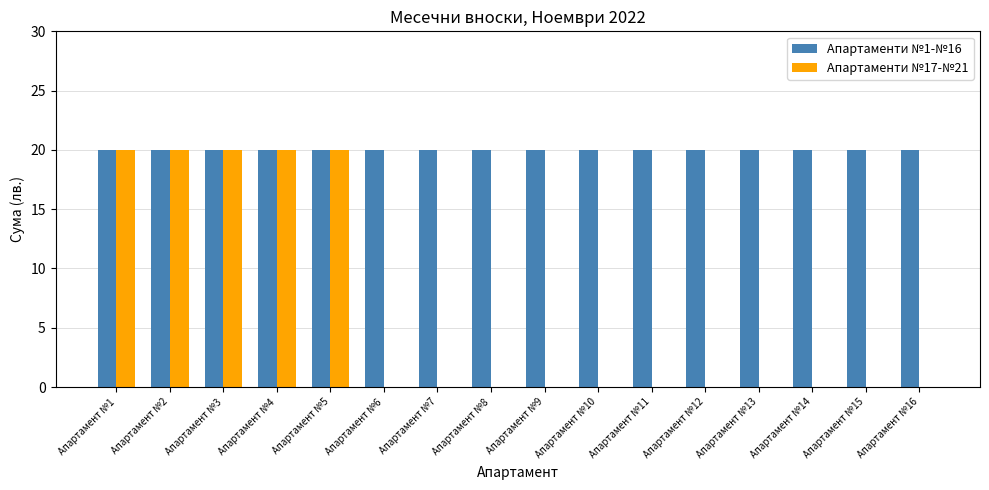

Is the value of Апартаменти №1-№16 at Апартамент №12 greater than the value of Апартаменти №17-№21 at Апартамент №15?

Yes